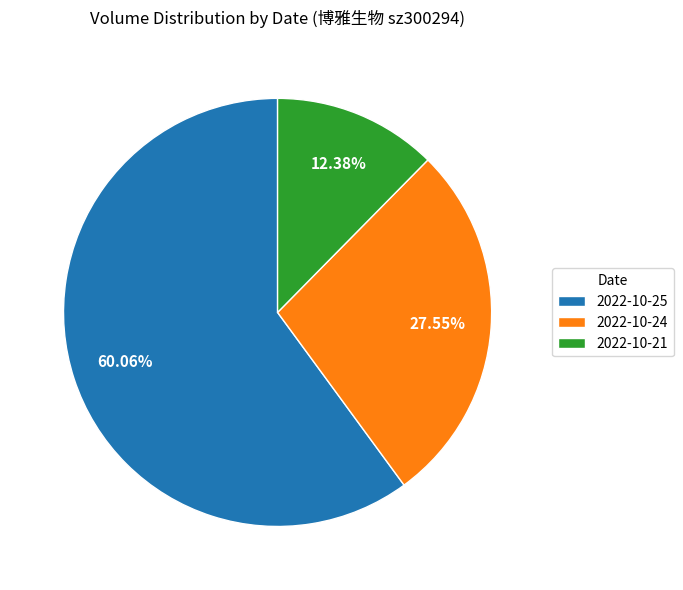

Which category has the biggest portion of the pie?

2022-10-25